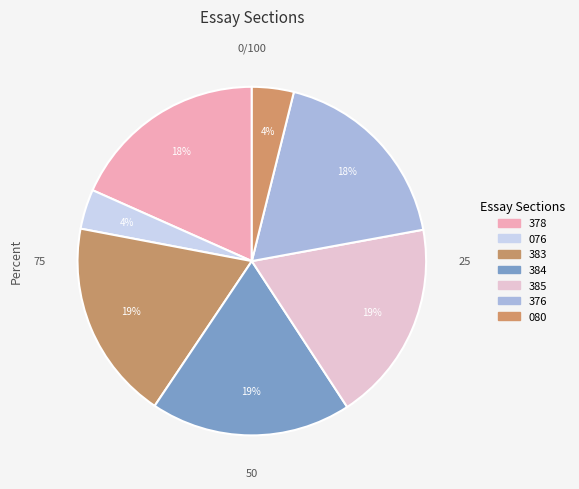

How many slices are in this pie chart?

7